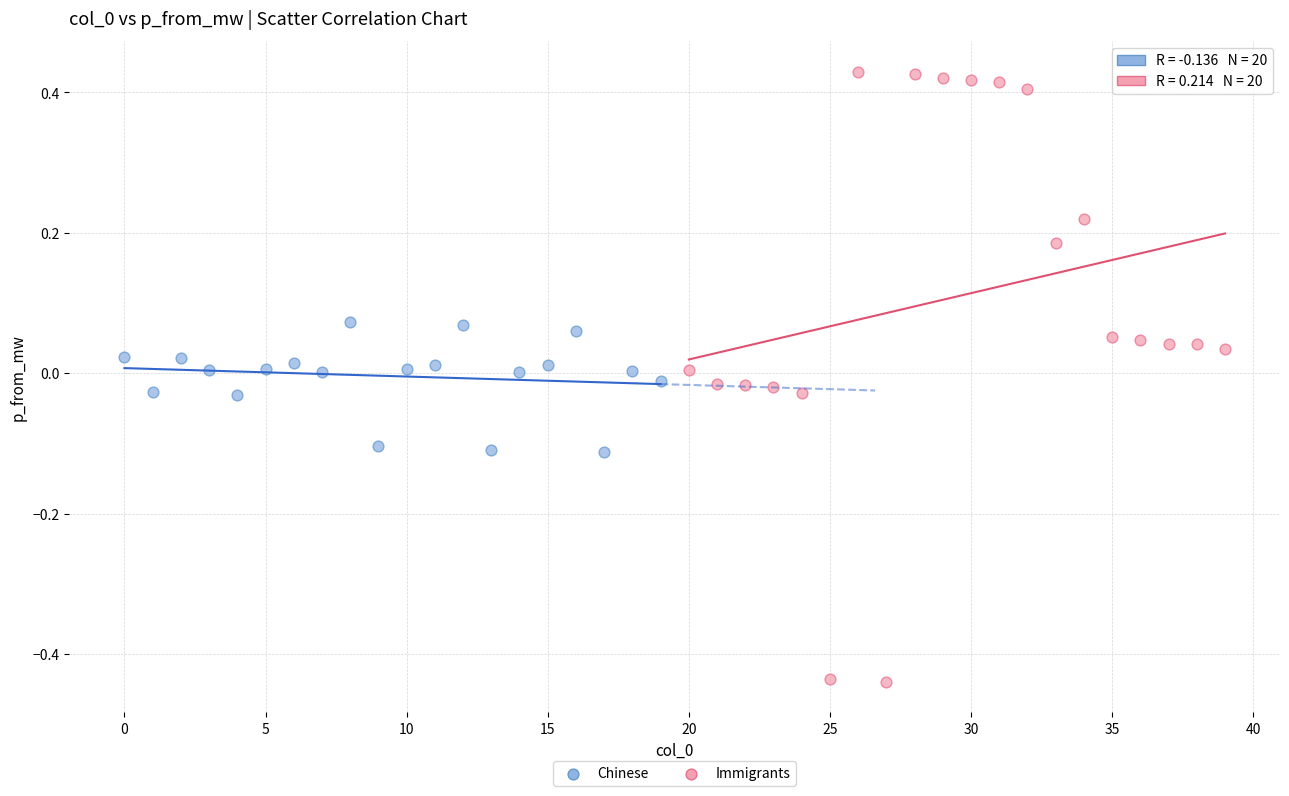

Which series has the widest spread of Y values?

Immigrants